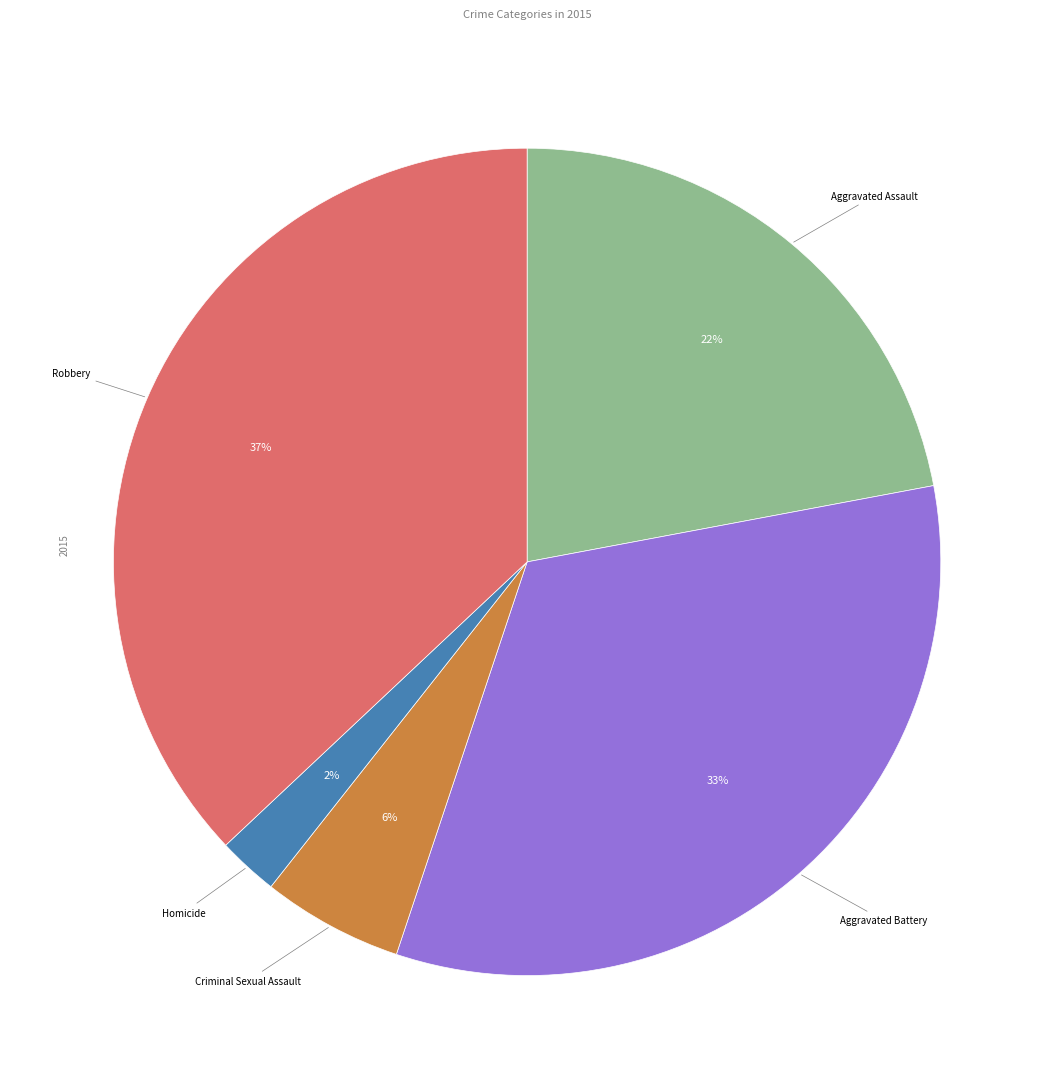

Is there any slice that represents more than half of the pie?

No